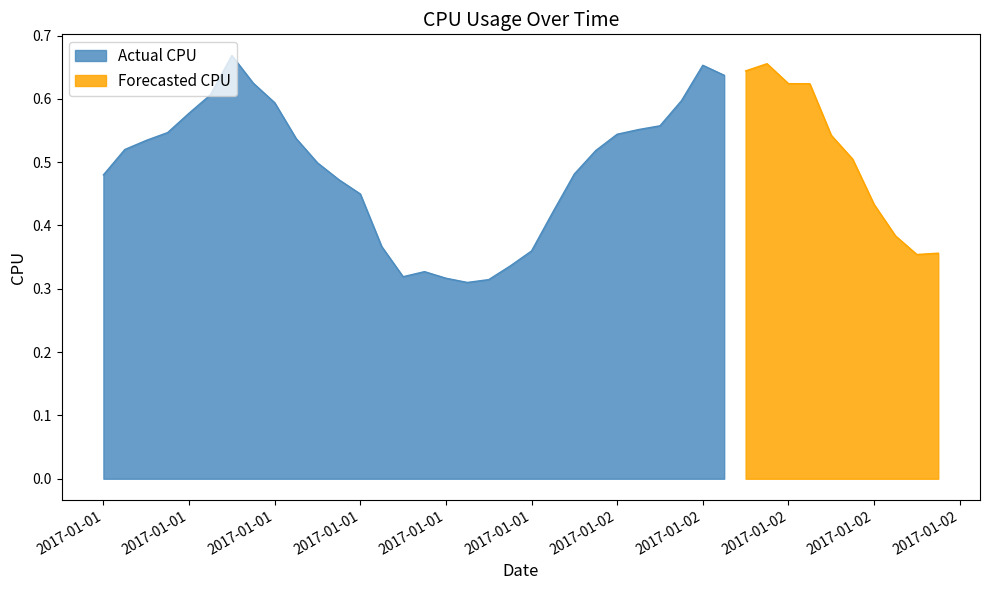

The value at 2017-01-01 22:00:00 is 0.5. True or false?

True